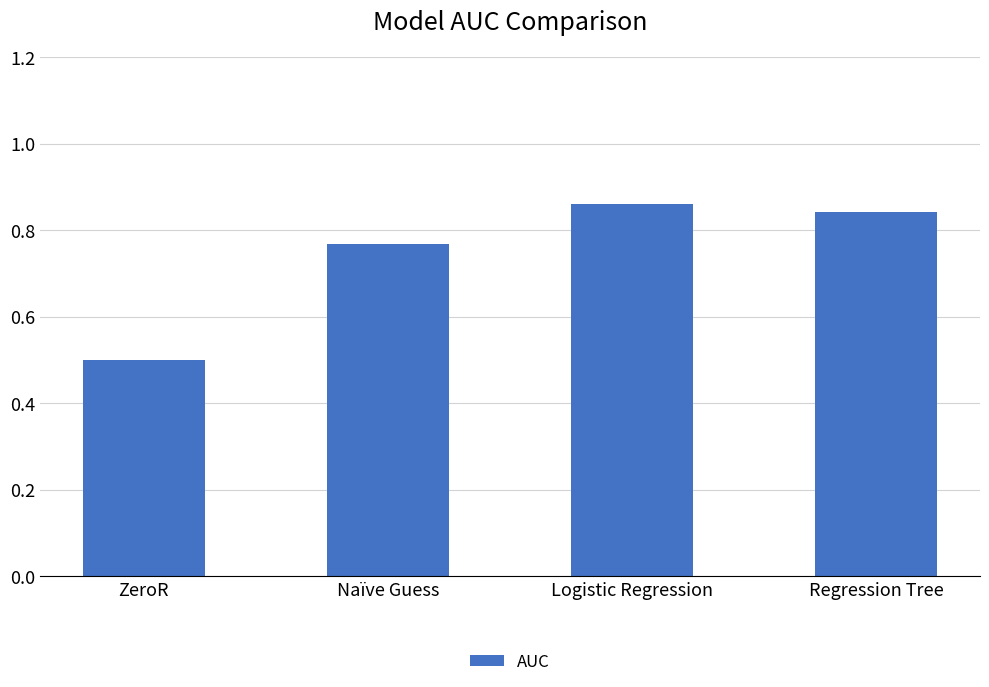

At which category does the chart reach its minimum across all series?

ZeroR